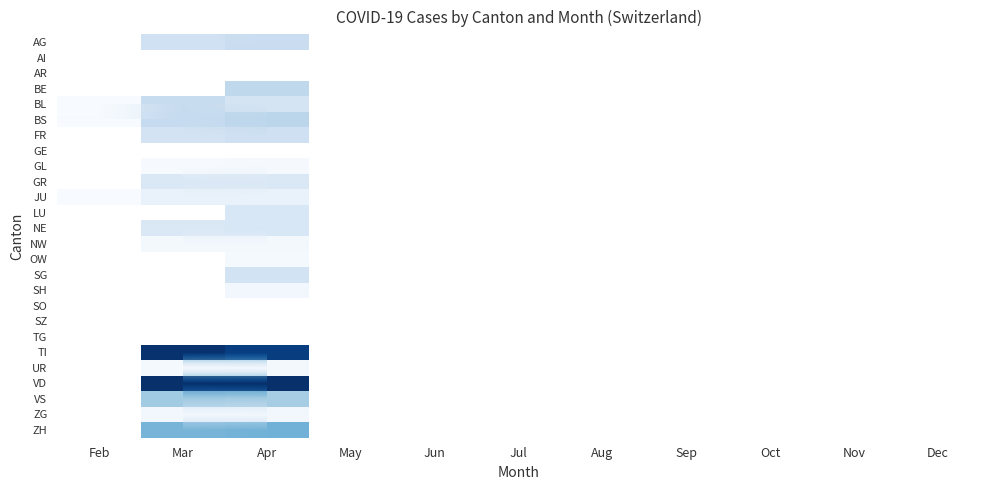

Which label corresponds to the smallest value in the chart?

Feb